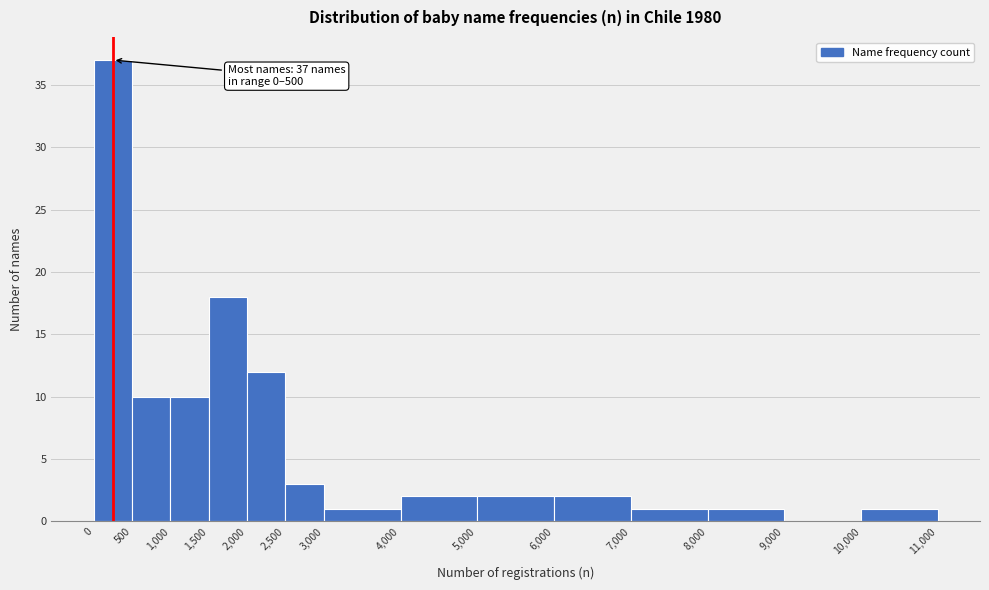

Over which range of the x-axis is the bar tallest?

0 to 500